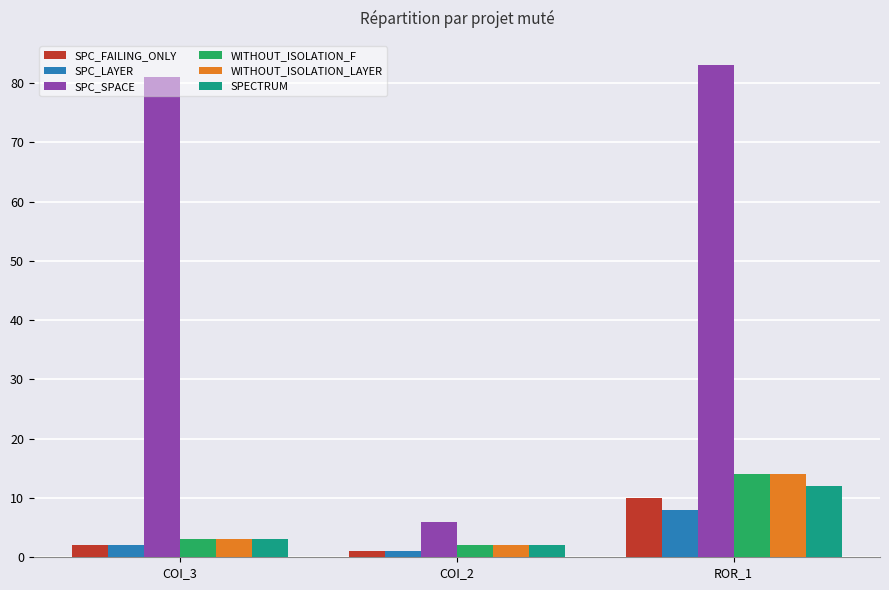

Which series changed the most between COI_2 and ROR_1?

SPC_SPACE